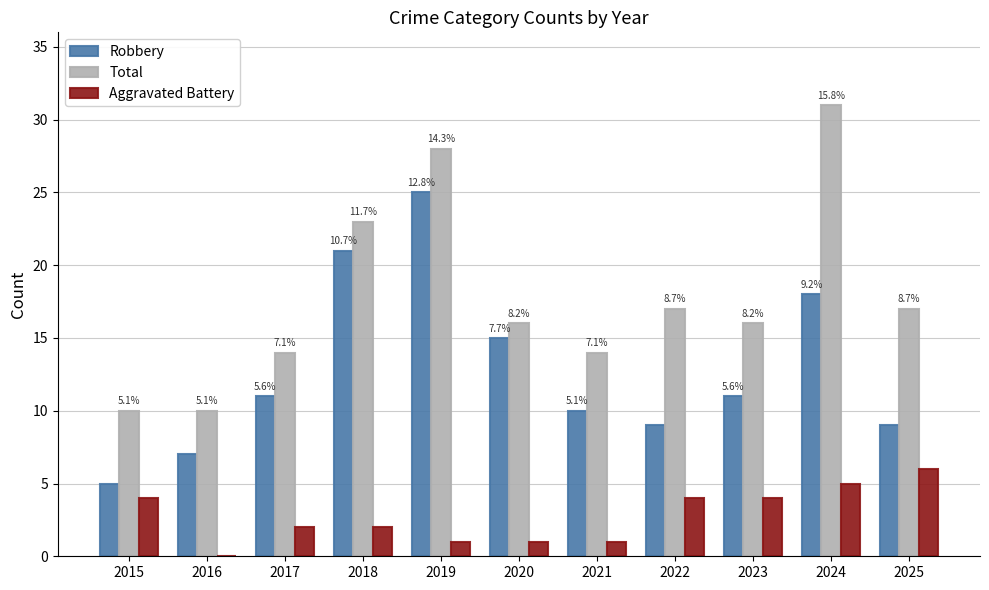

What are all the series names shown in the legend?

Robbery, Total, Aggravated Battery